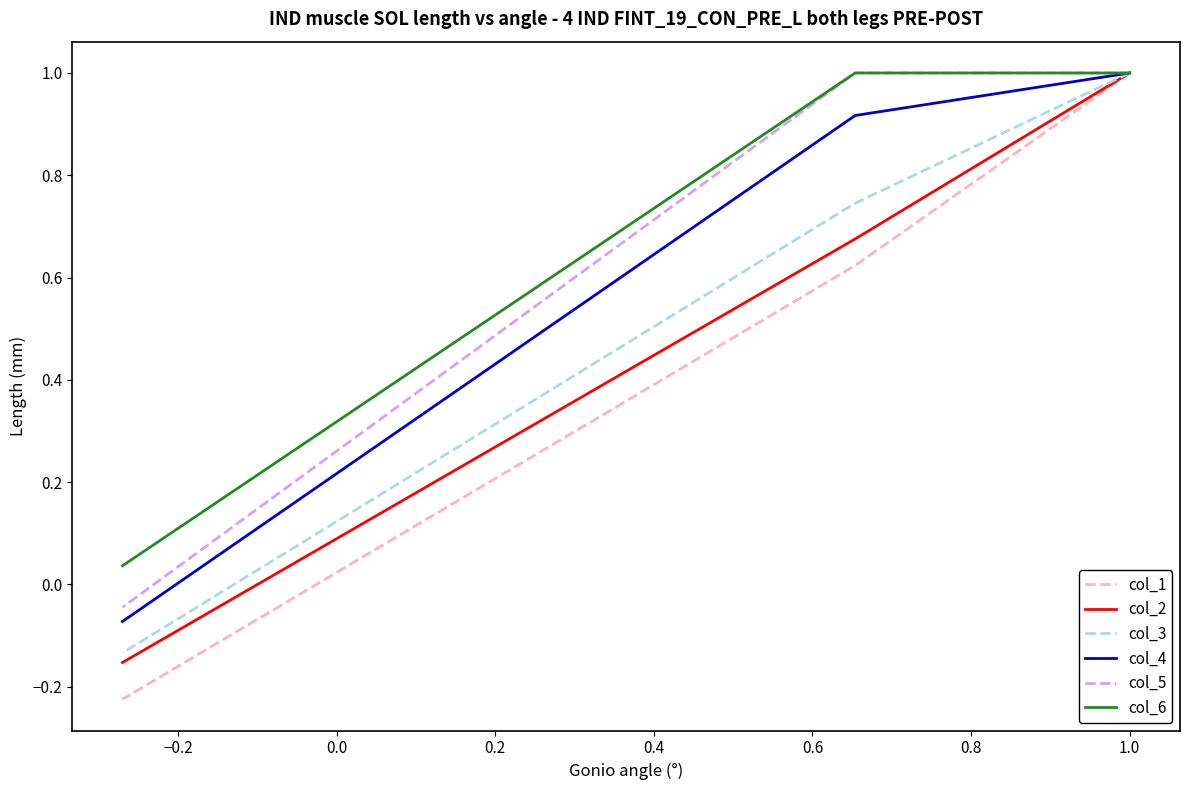

Is this an area chart (filled region under the line)?

No